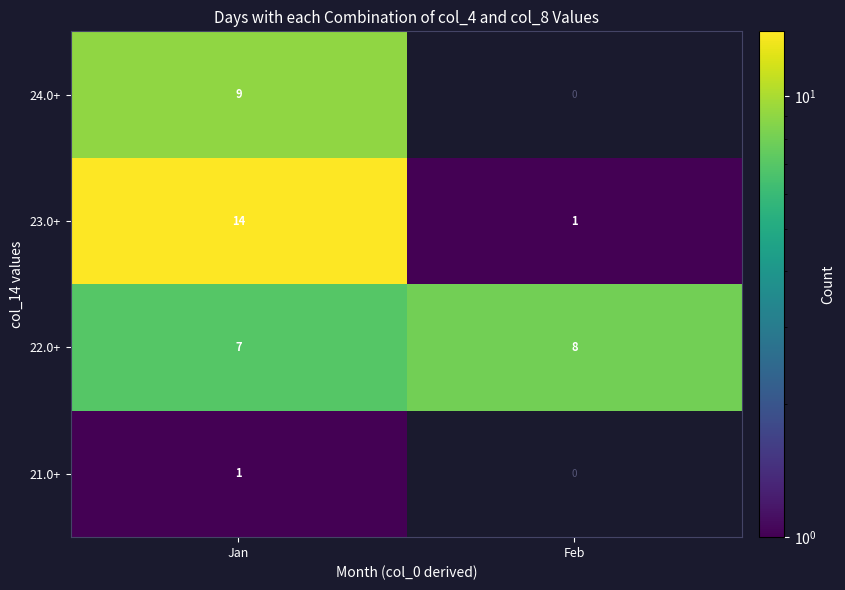

How many data points in 22.0+ are less than 8?

1